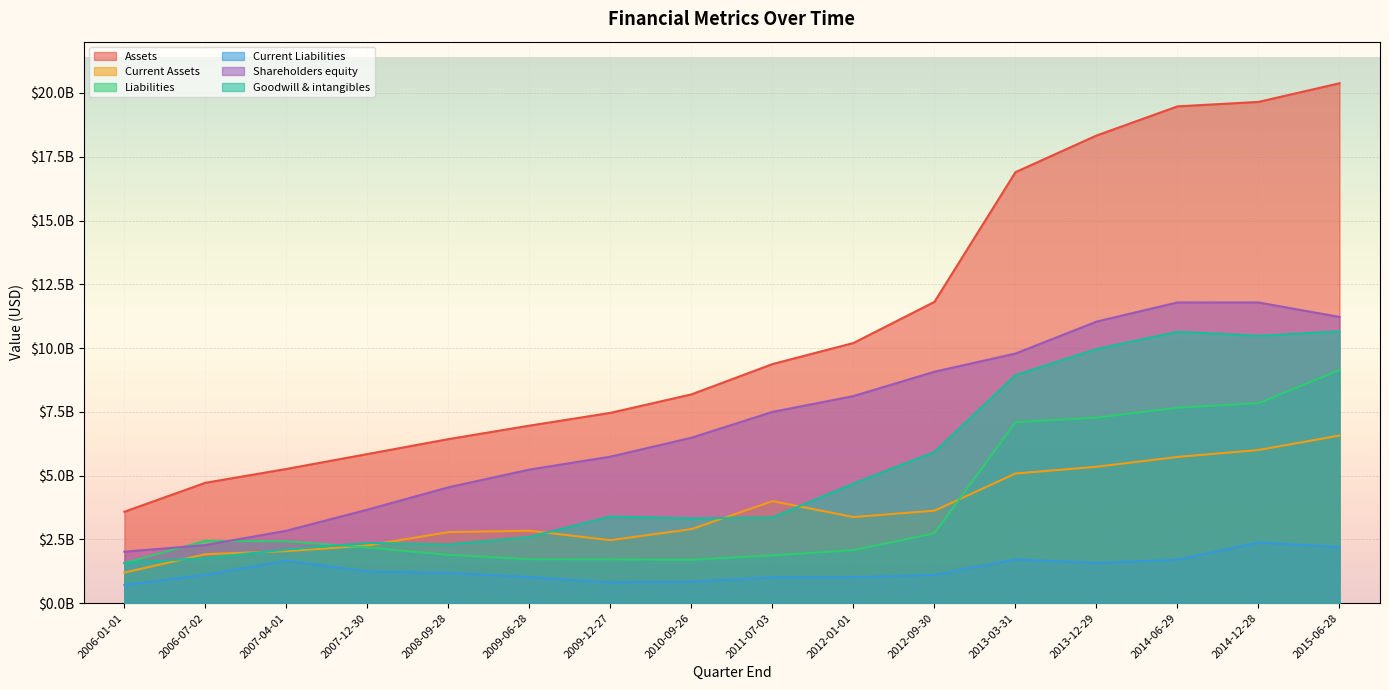

Between 2006-07-02 and 2007-12-30, which series saw the biggest shift?

Shareholders equity